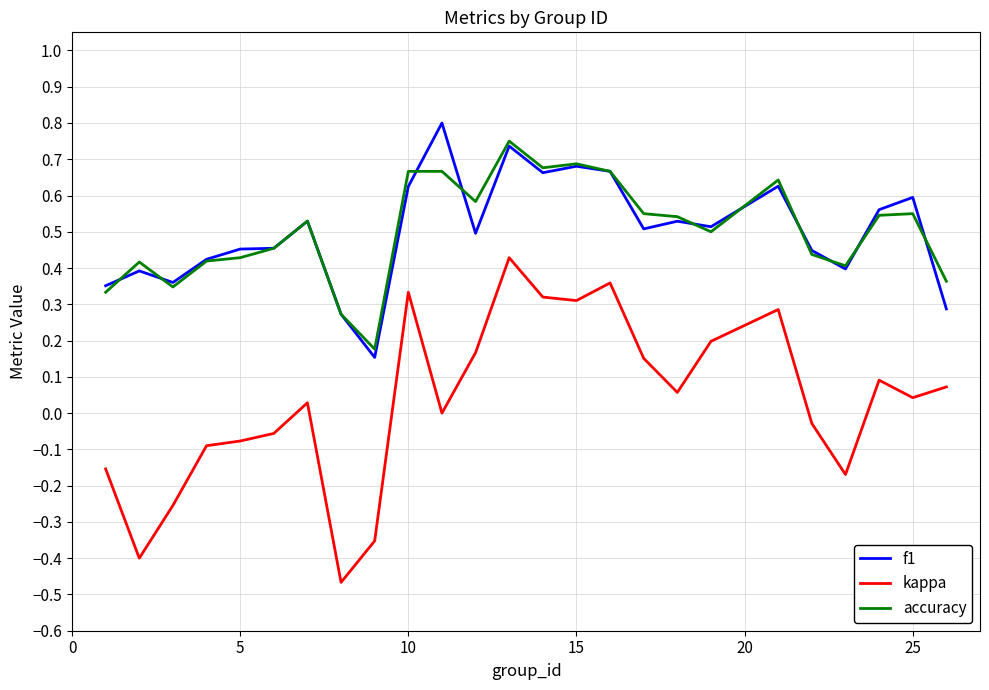

True or false: accuracy and kappa cross at least once.

False